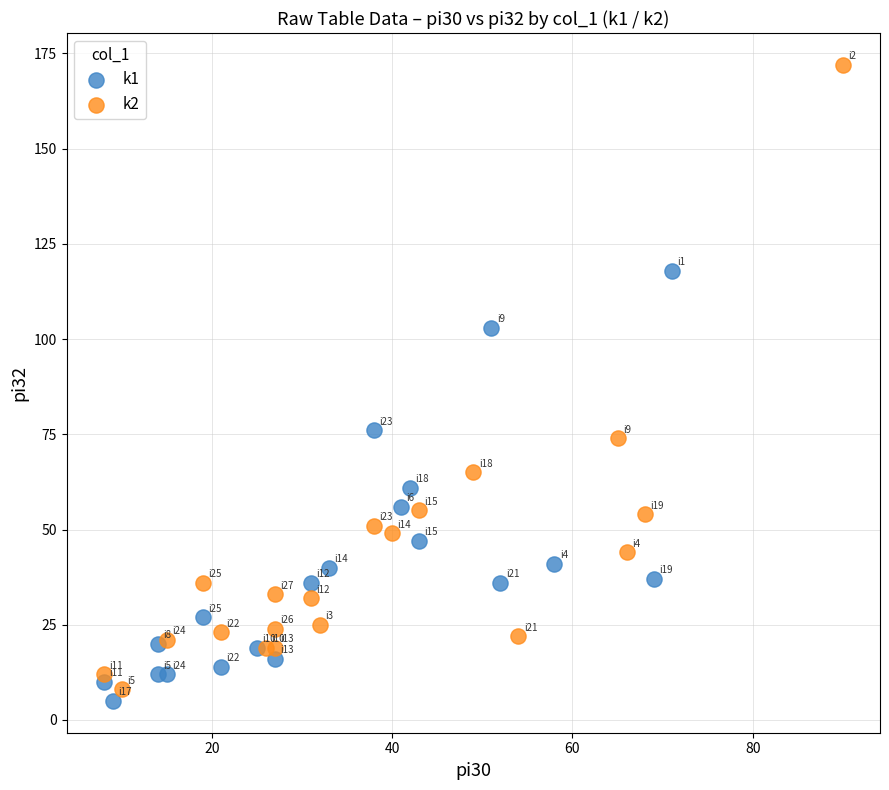

Which series reaches the maximum Y coordinate?

k2